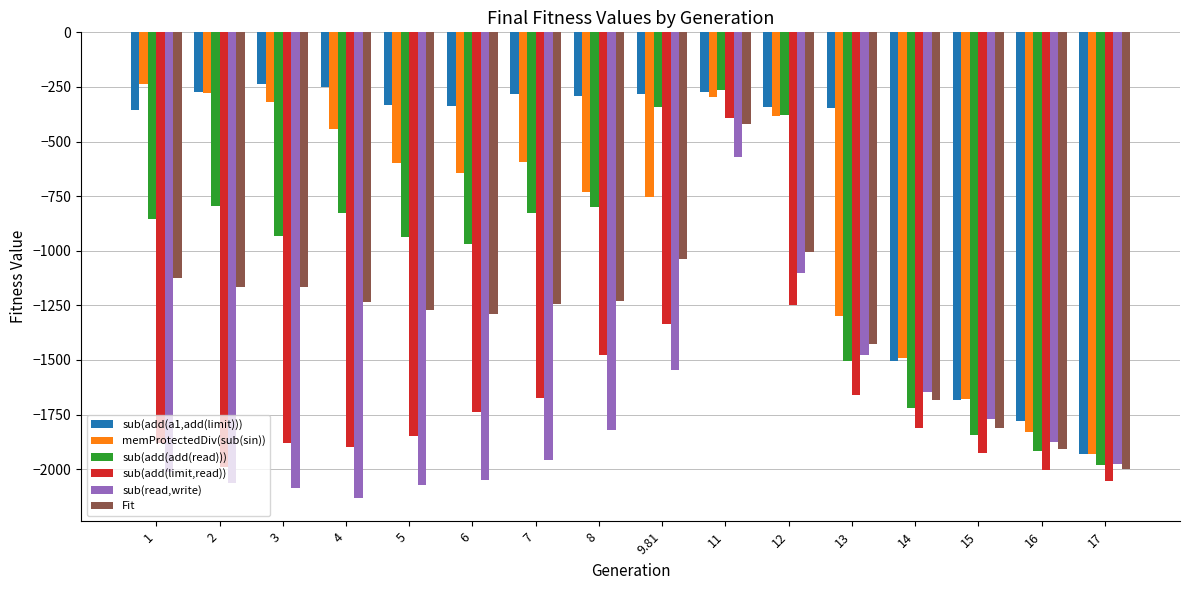

Read the Fit value at 5.

-1271.7